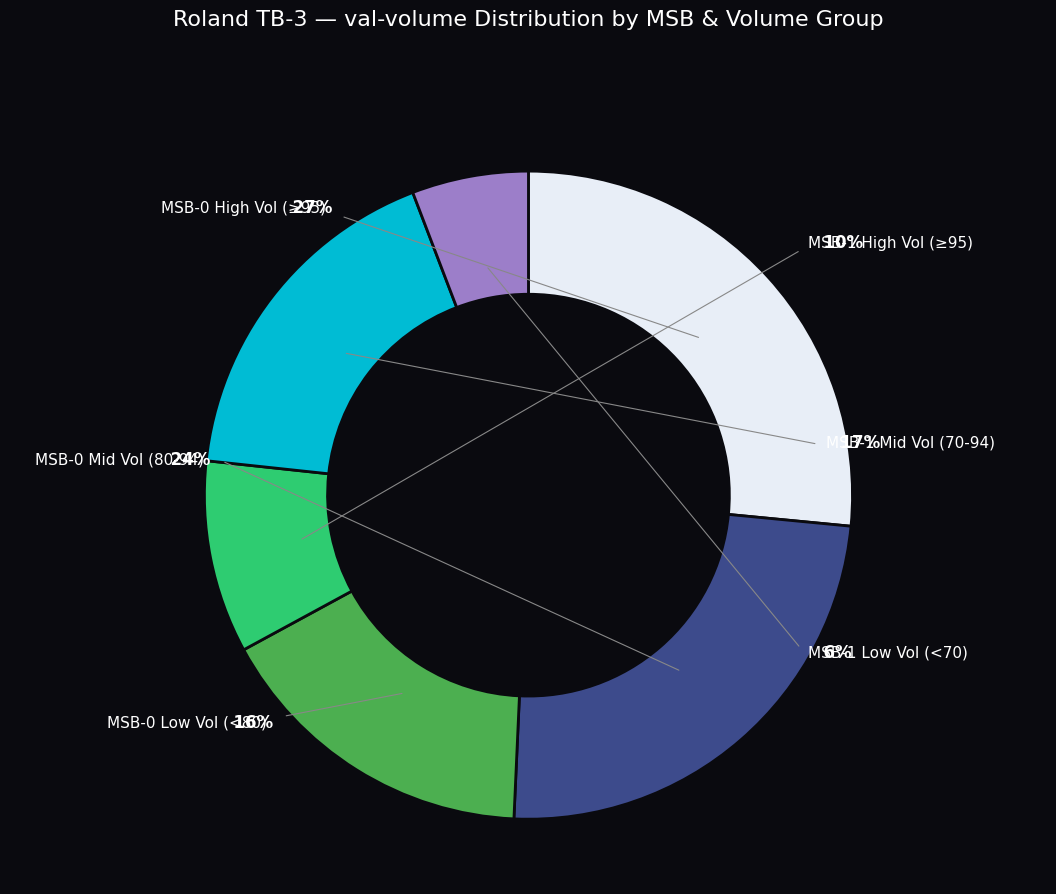

Is it true that MSB-0 A01-A10 is 16% of the pie?

False